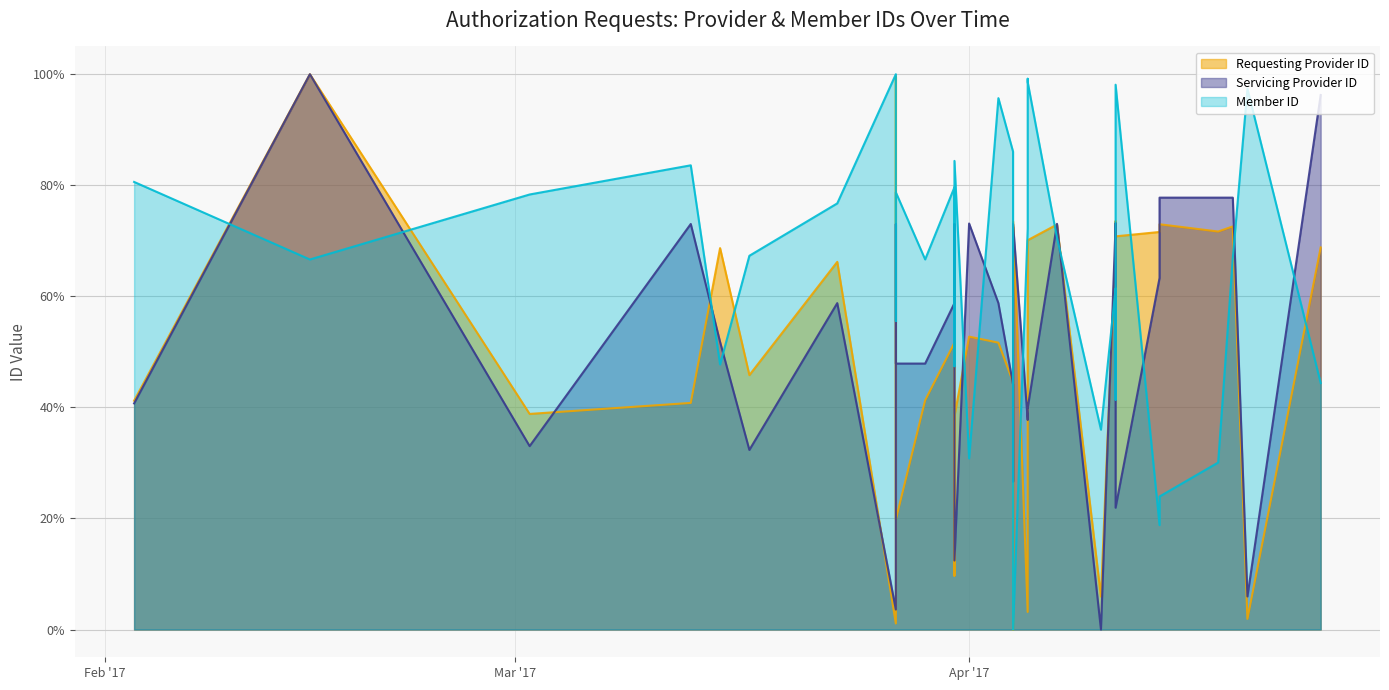

What is the greatest value displayed?

100.0